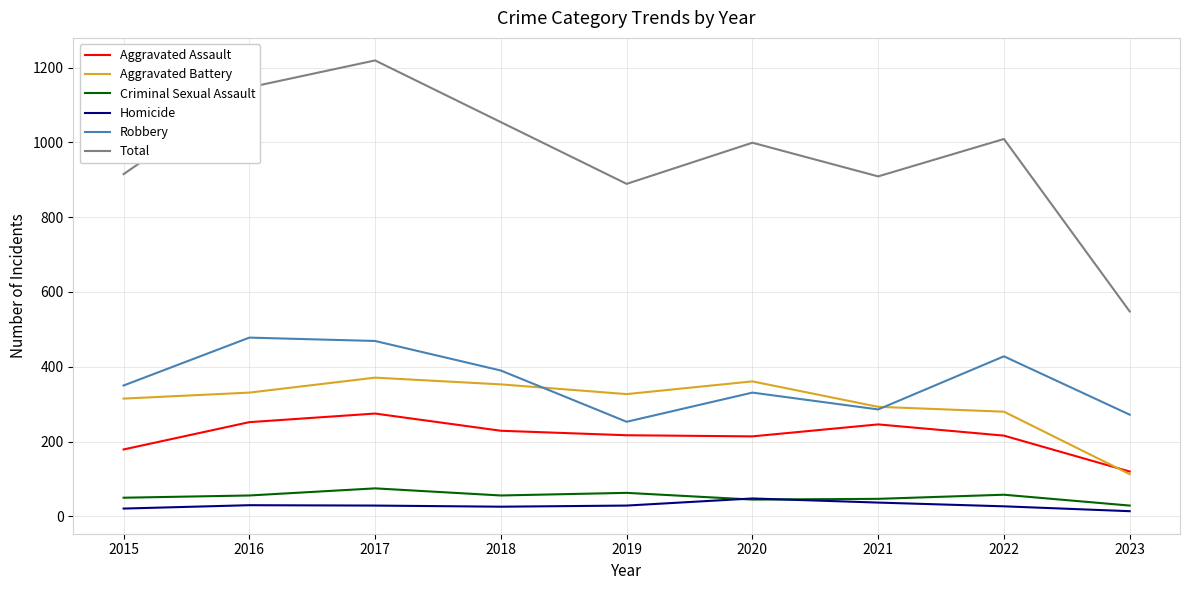

What is the sum of all Total values?

8689